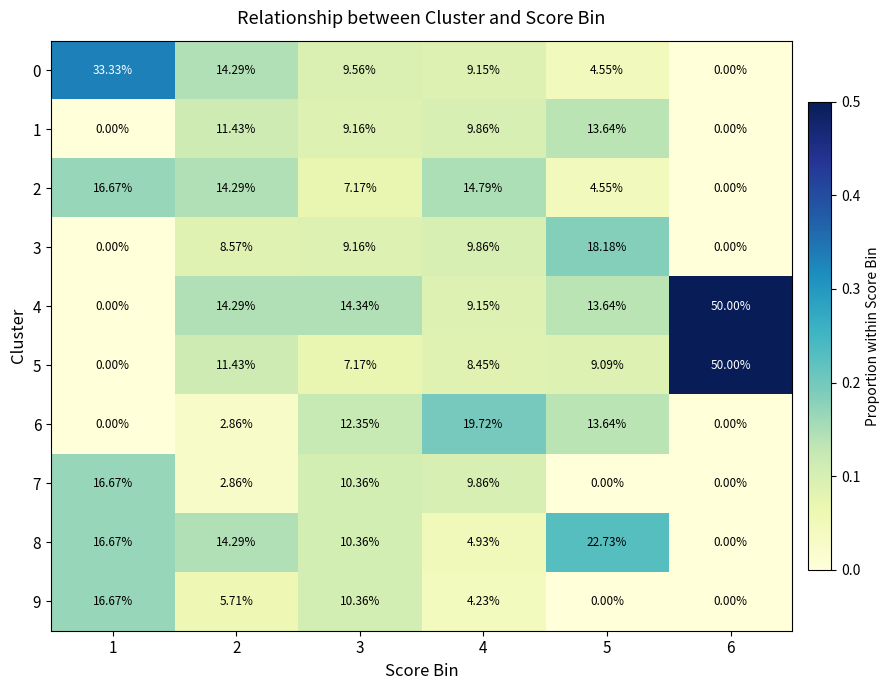

At how many categories does at least one series exceed 0?

6